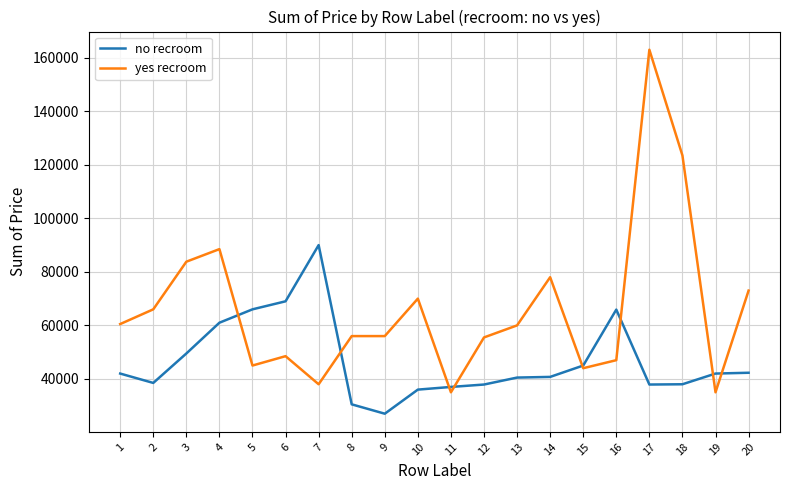

Where is the first local maximum for no recroom?

7